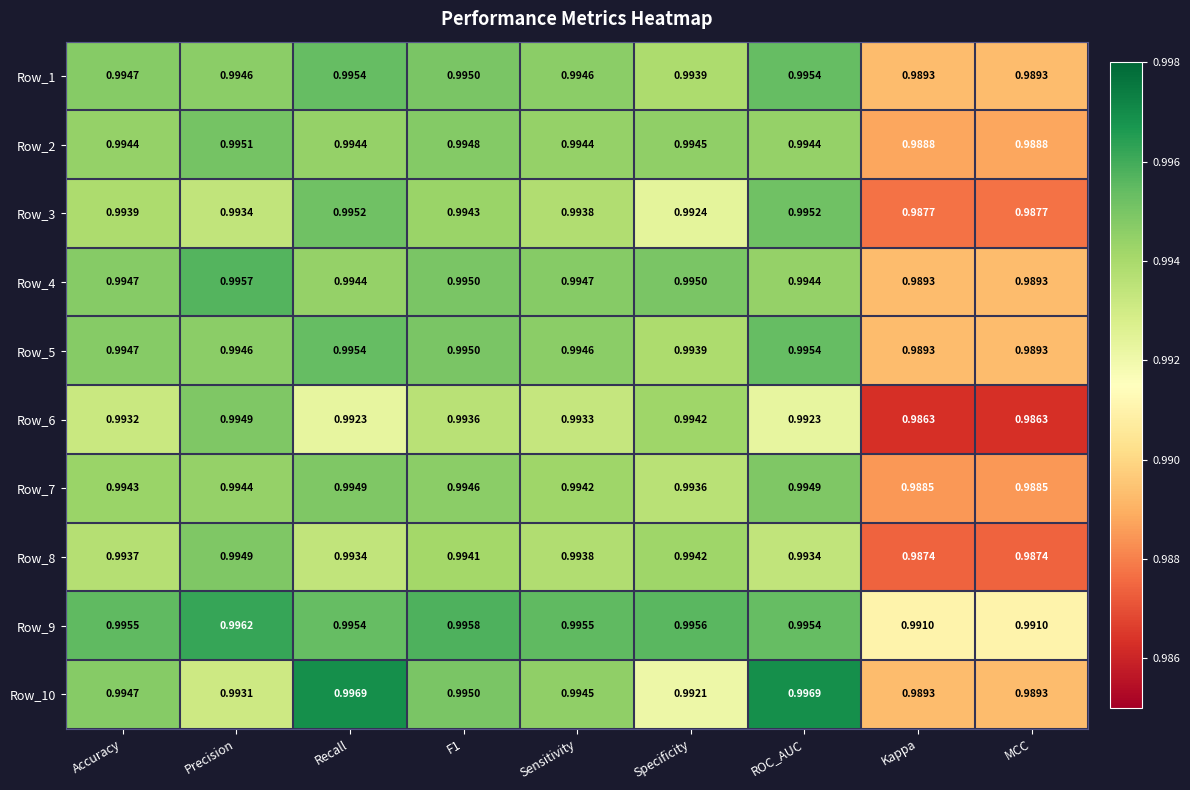

Is the value of Row_10 at Accuracy greater than the value of Row_4 at Specificity?

No